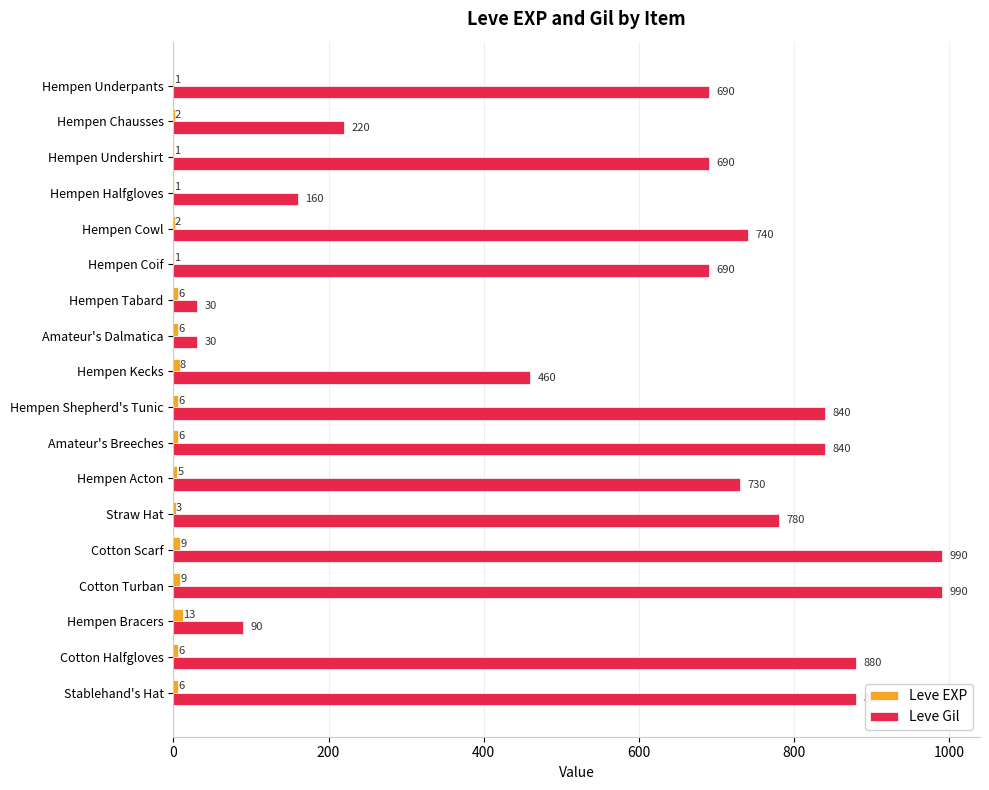

The Leve Gil series shows 880 at Stablehand's Hat. True or false?

True